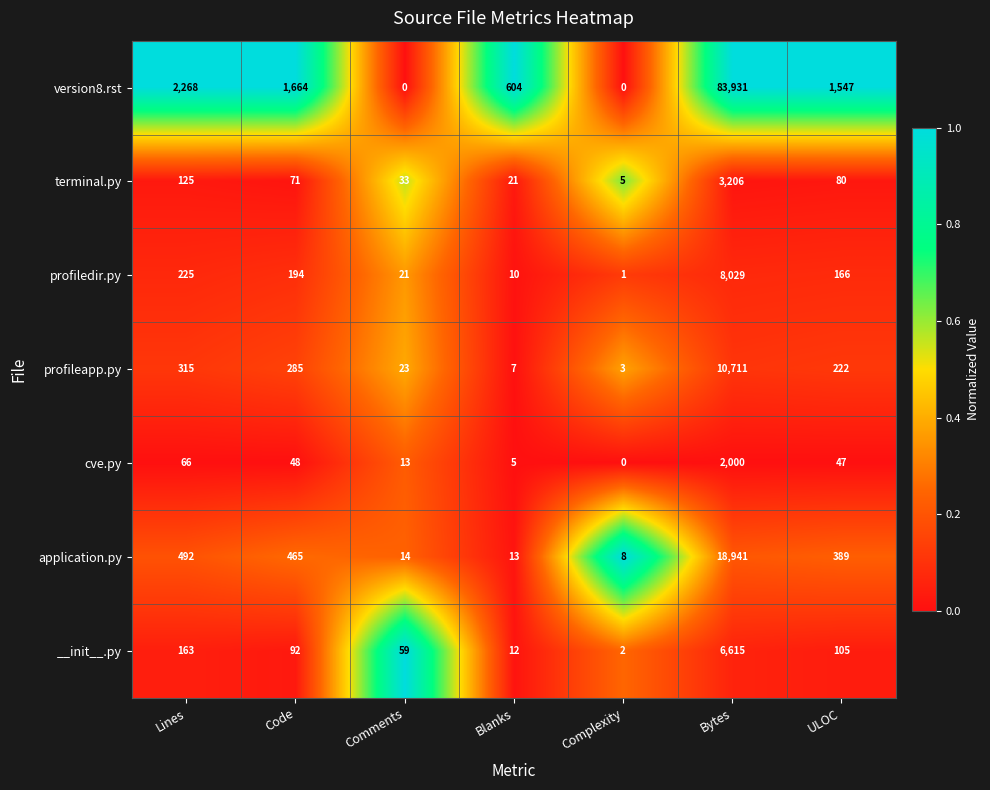

What is the total value across all series at Comments?

163